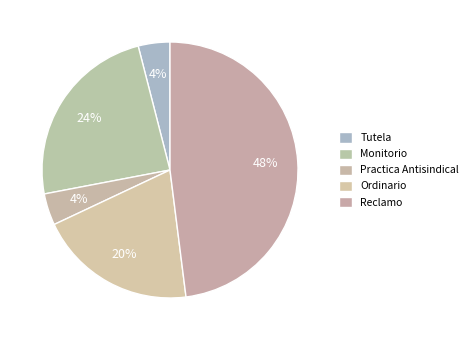

Does Monitorio represent more than half of the total?

No